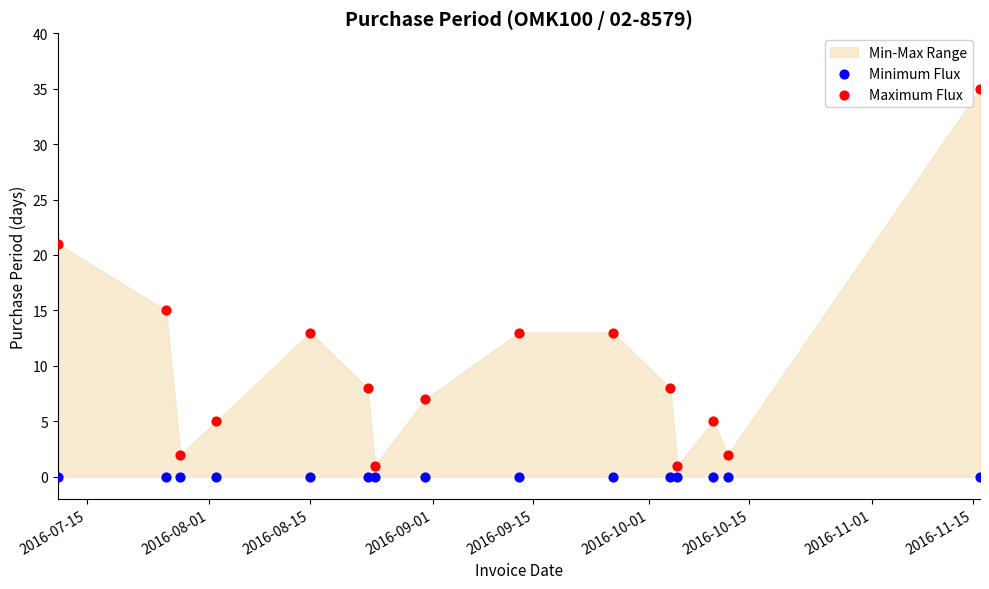

Which series contains the highest Y value?

Maximum Flux